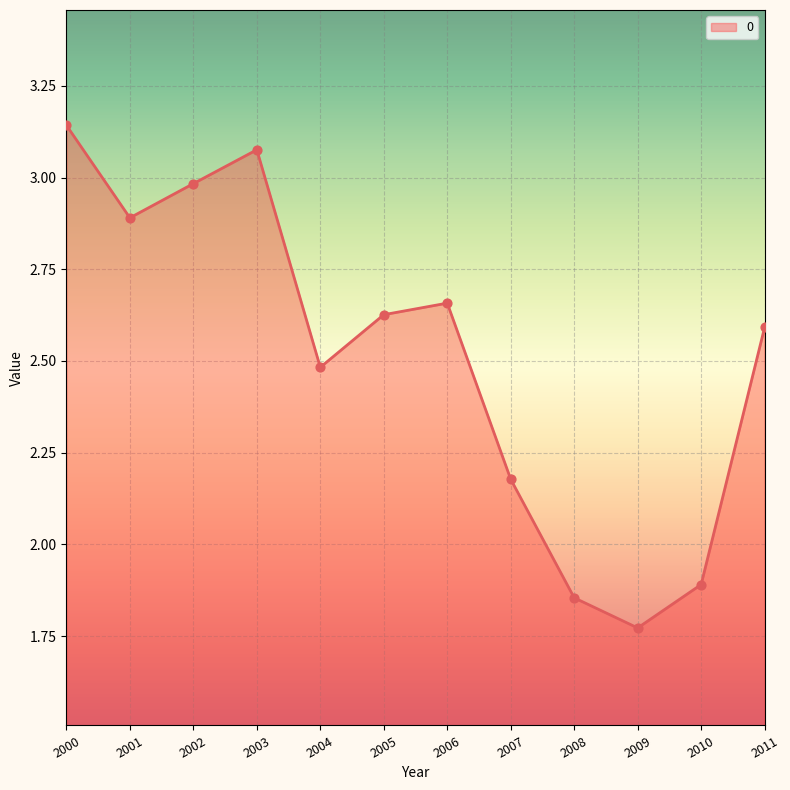

Between 2010 and 2000, which is larger?

2000